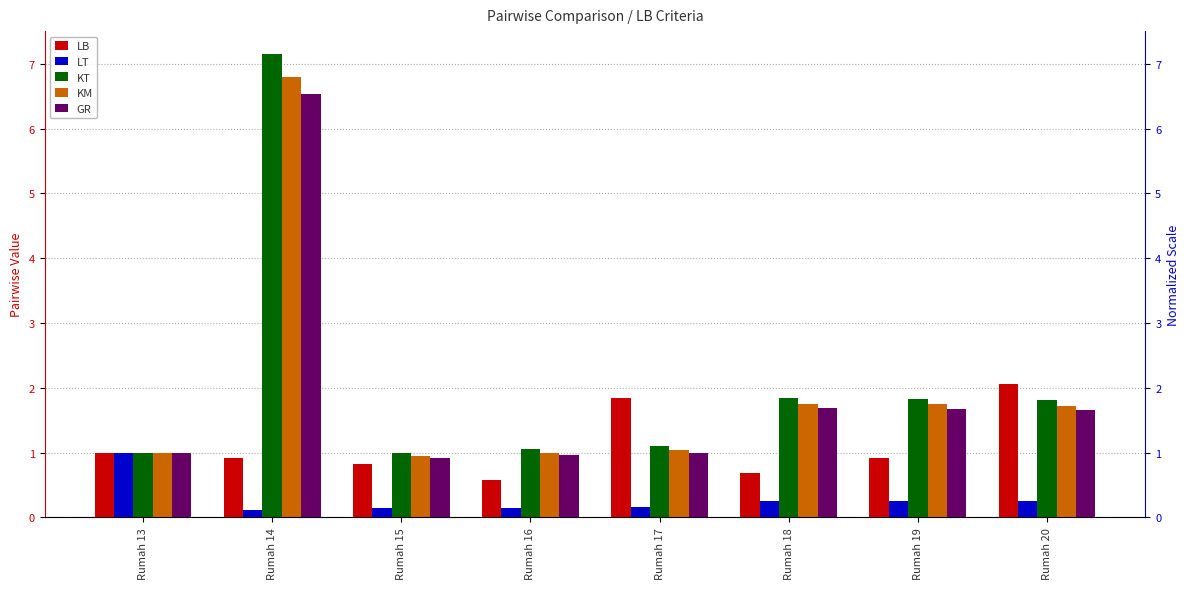

Rank the categories by KT value from lowest to highest.

Rumah 13, Rumah 15, Rumah 16, Rumah 17, Rumah 20, Rumah 19, Rumah 18, Rumah 14